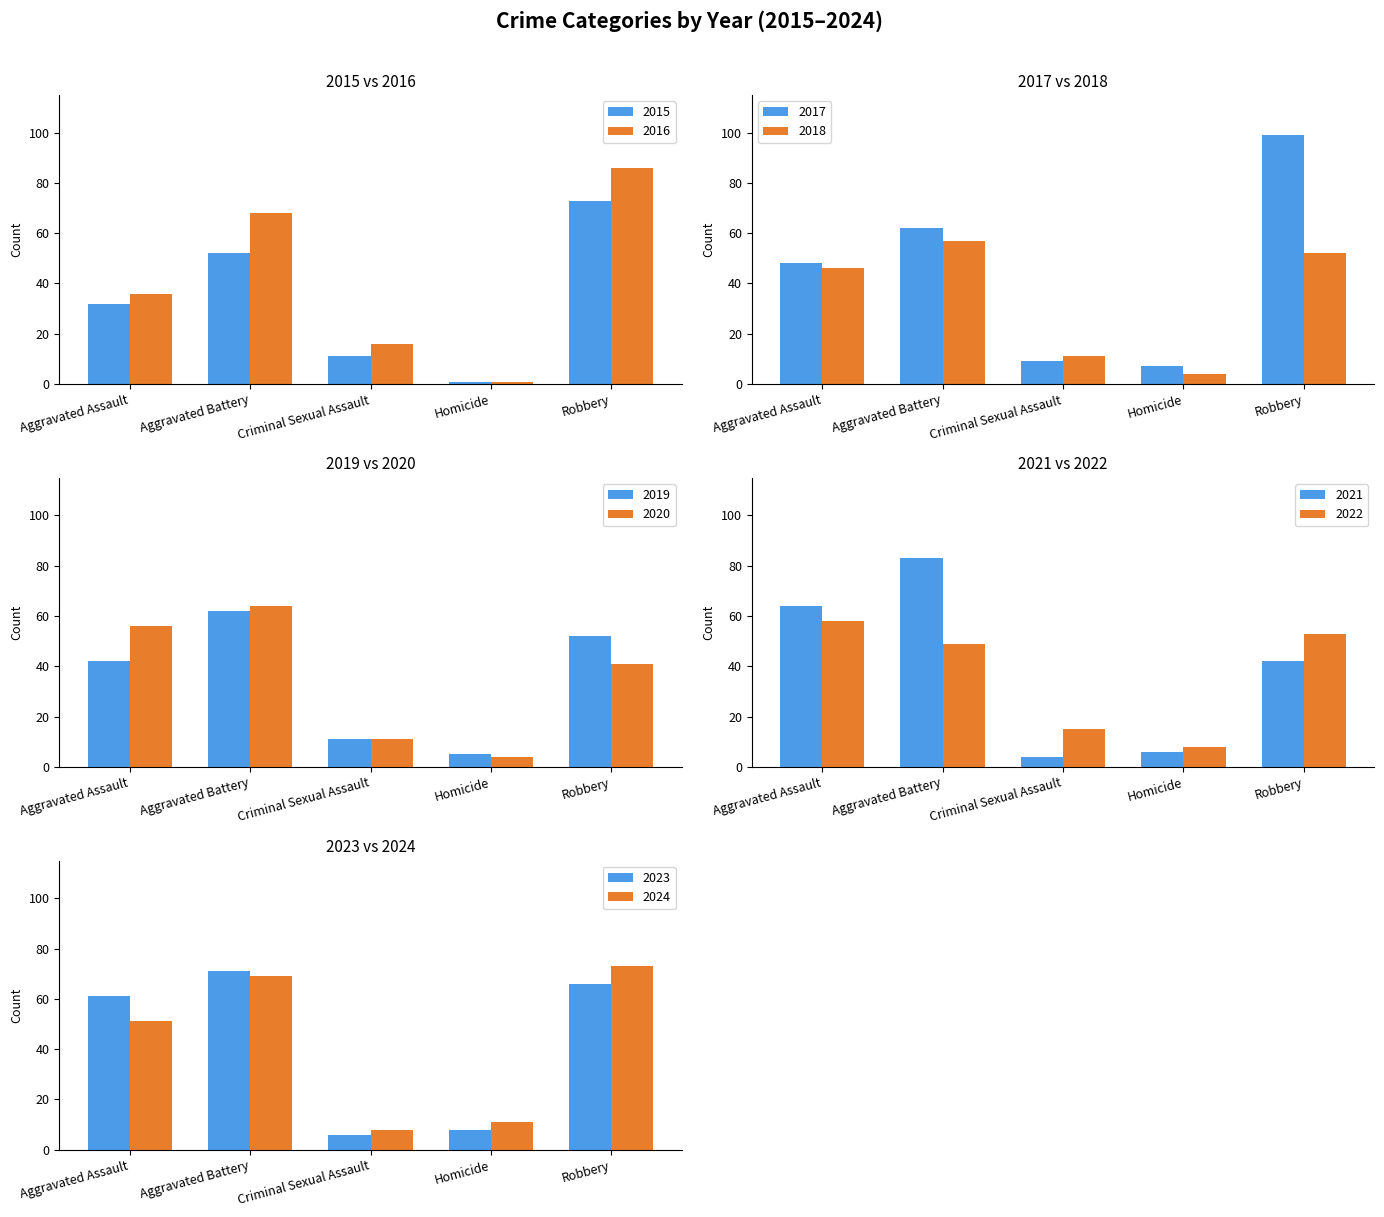

Which category has the highest value in the 2020 series?

Aggravated Battery